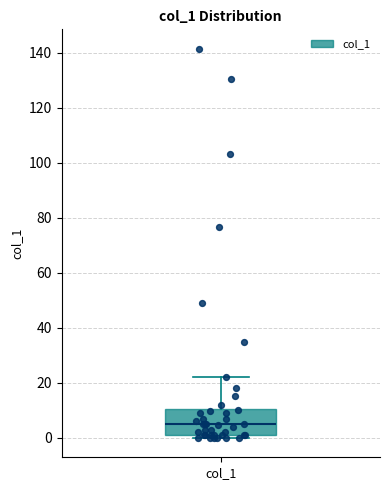

Where does the median line of the box for col_1 sit on the y-axis? The values are not printed on the chart, so give them approximately, as read against the axis.

4